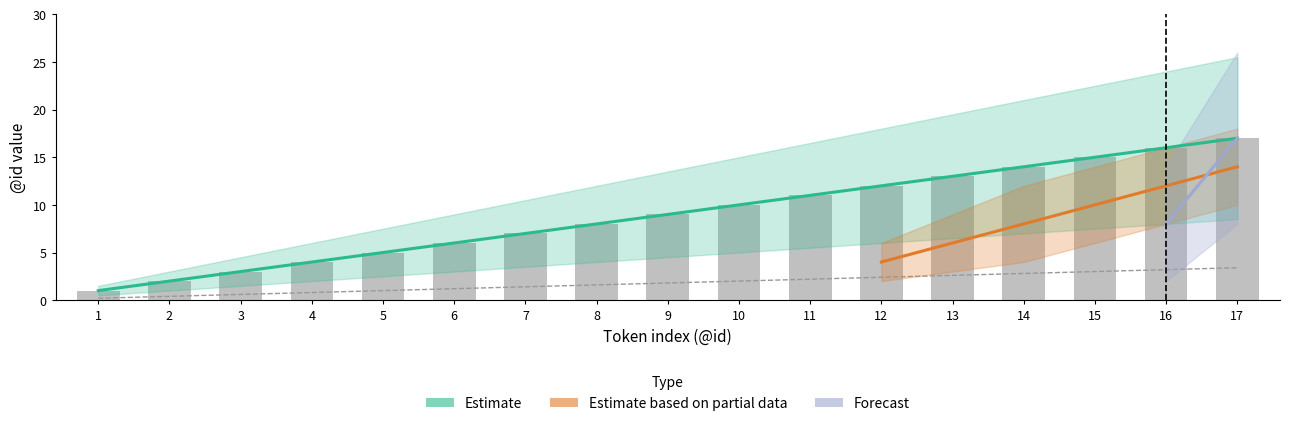

Which label corresponds to the largest value in the chart?

17